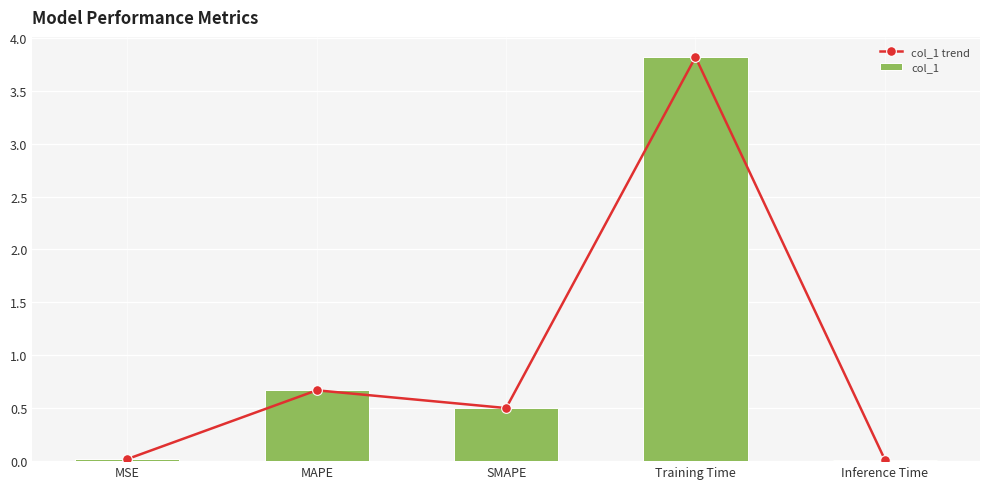

The value of col_1 at Training Time is 3.8. True or false?

True